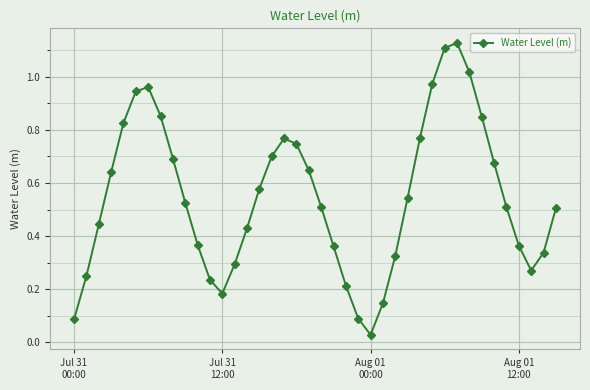

What is the sum of all values?

21.9